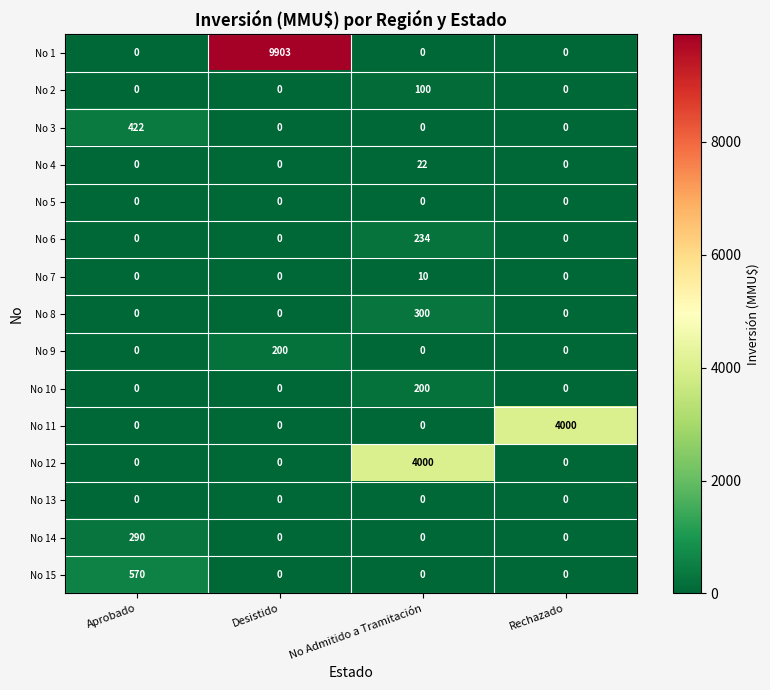

Count the No 12 values in the range 0 to 4000.

4